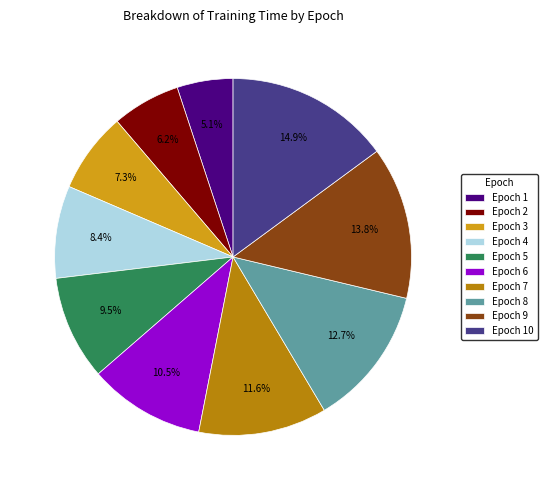

Rank the categories by value from lowest to highest.

Epoch 1, Epoch 2, Epoch 3, Epoch 4, Epoch 5, Epoch 6, Epoch 7, Epoch 8, Epoch 9, Epoch 10